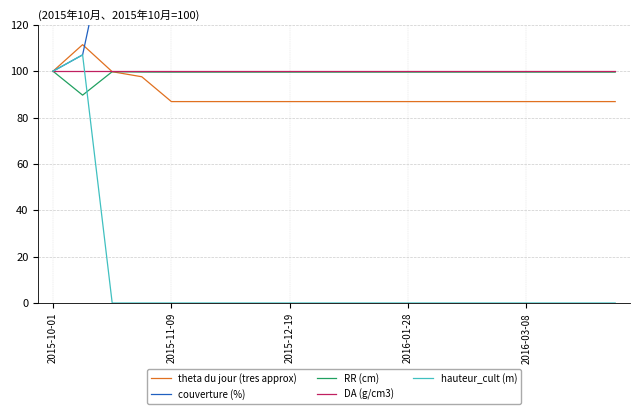

The value of hauteur_cult (m) at 2015-12-19 is 32.6. True or false?

False